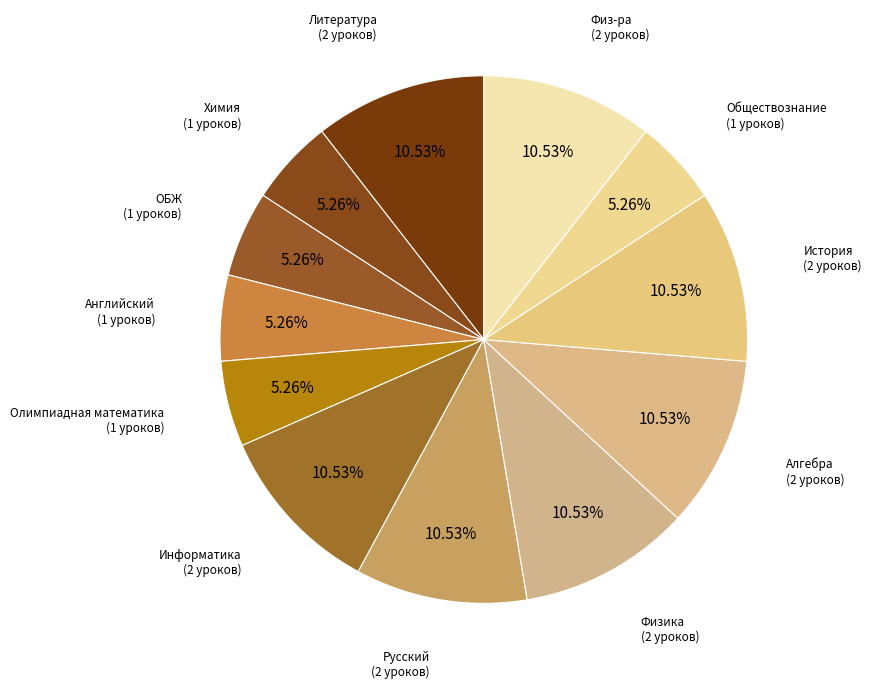

Which slice is the largest?

Литература